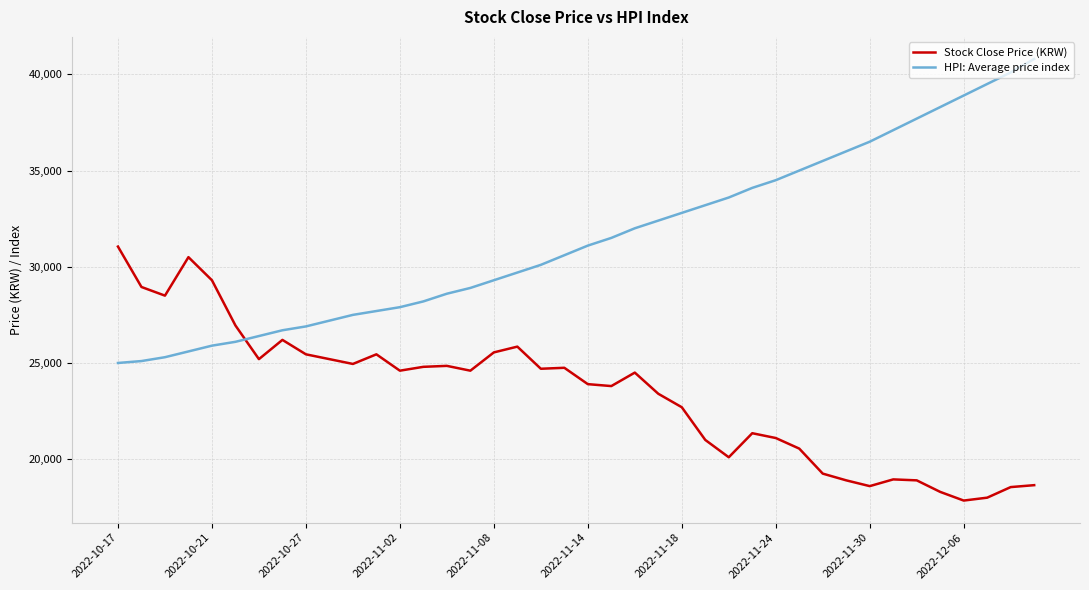

What is the difference between the maximum and minimum values in the Stock Close Price (KRW) series?

13200